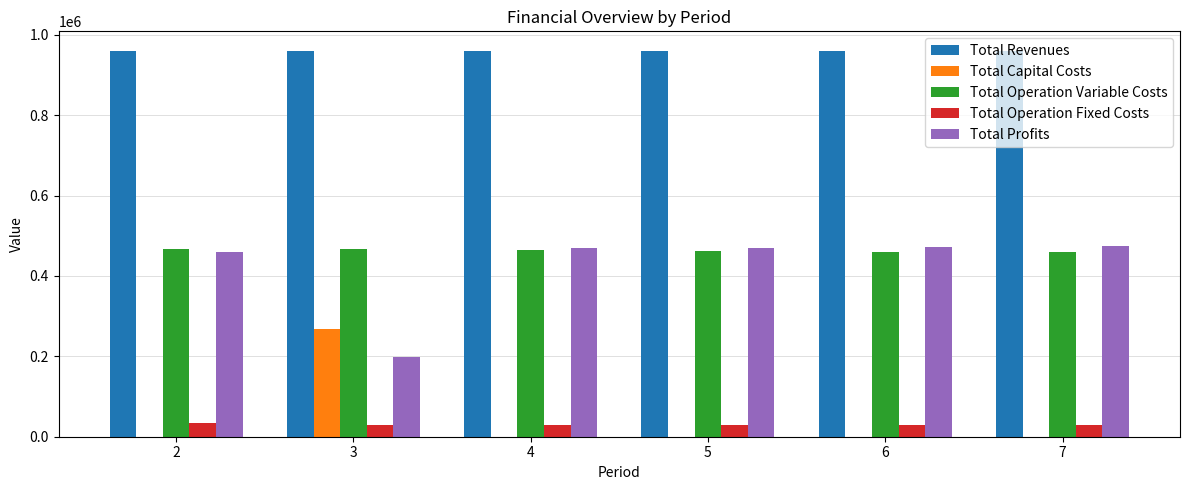

Which series has the largest total across all categories?

Total Revenues